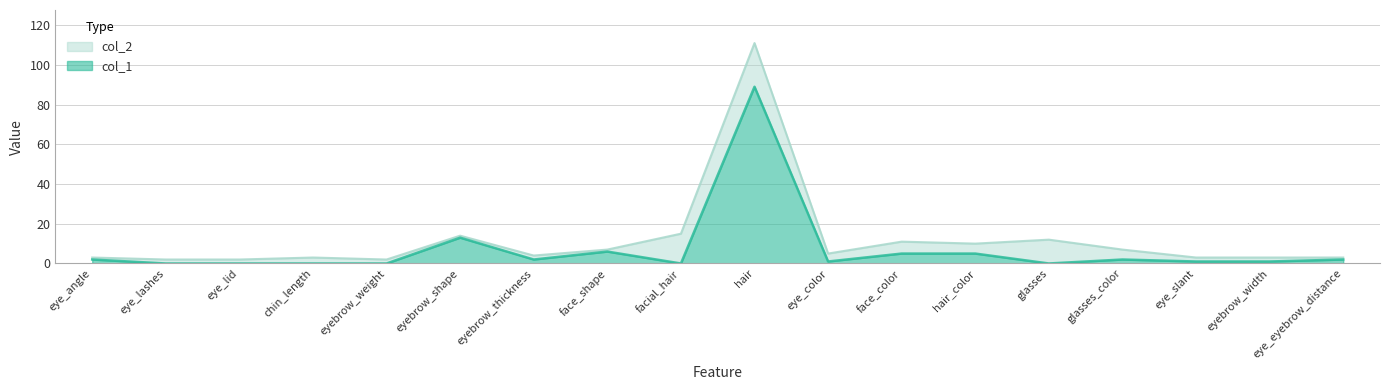

What position from the left is eye_lid?

3